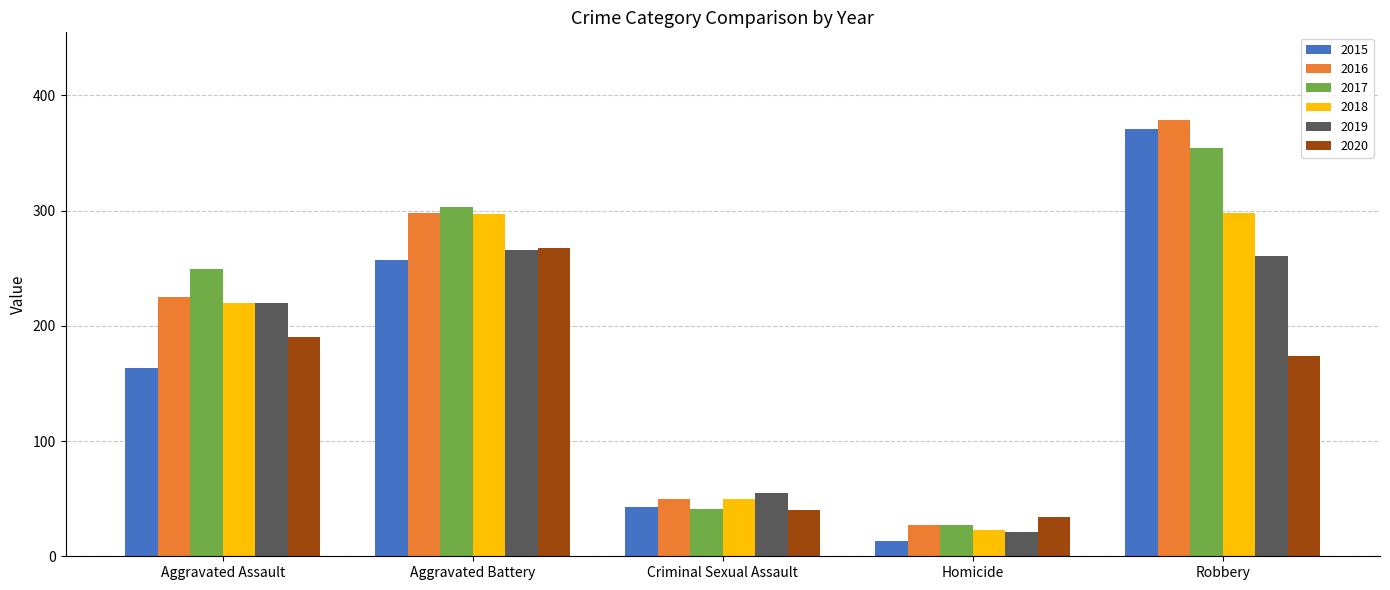

What is the minimum value shown in the chart?

13